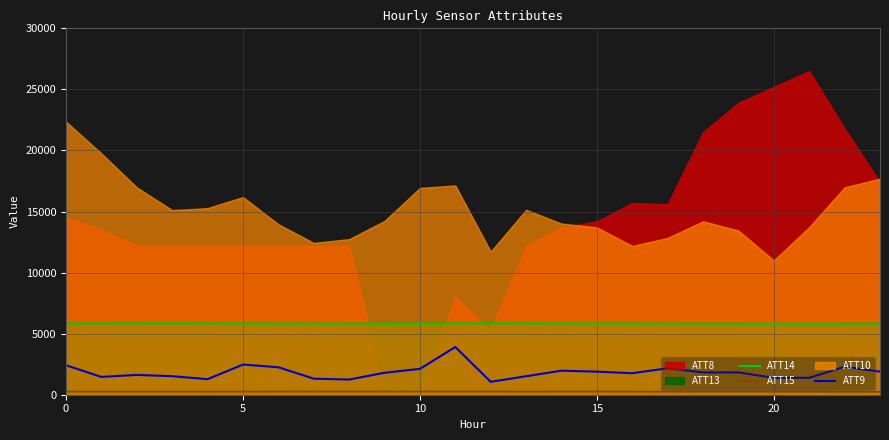

What is the lowest value of the ATT9 series?

1055.1